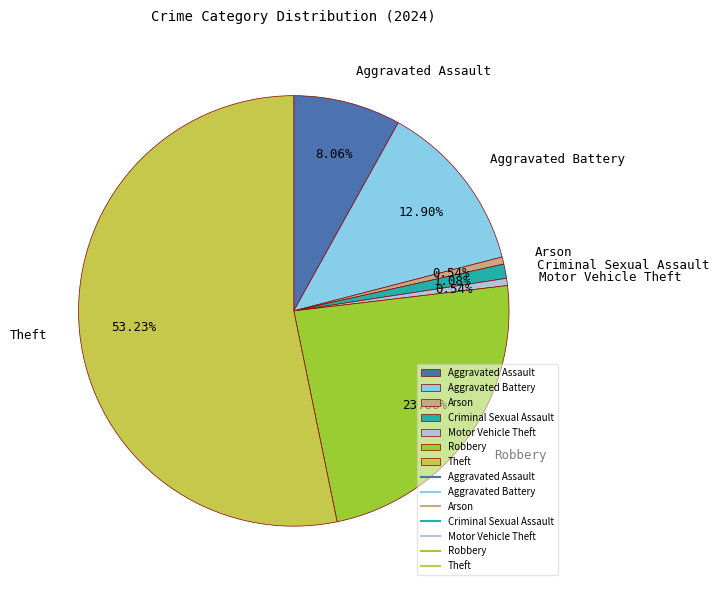

Does any single category account for the majority?

Yes